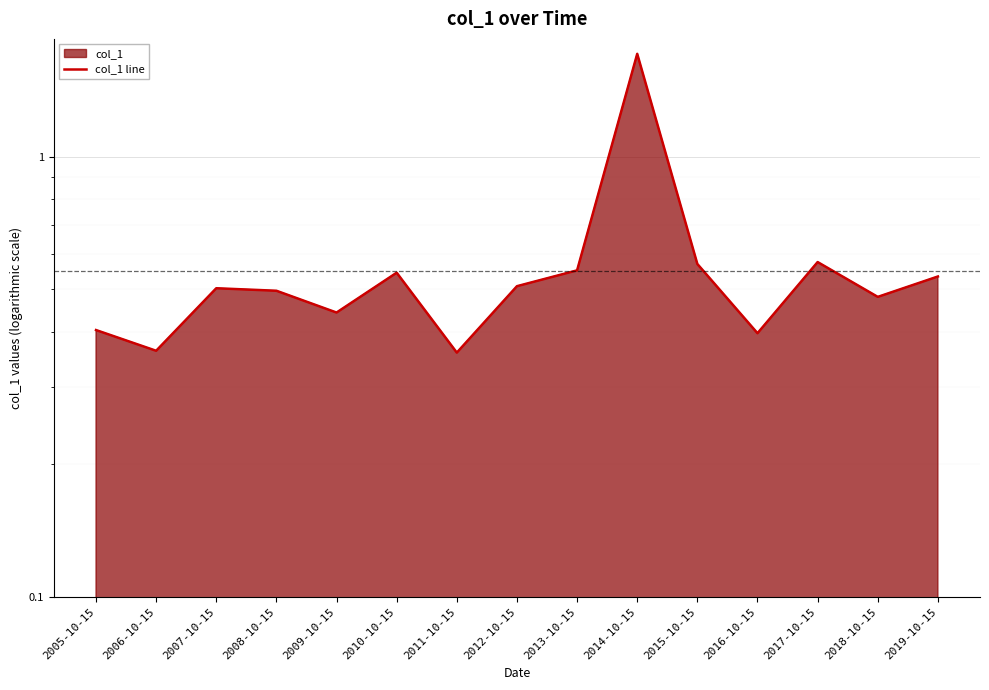

Is it true that the value at 2016-10-15 is 0.4?

True